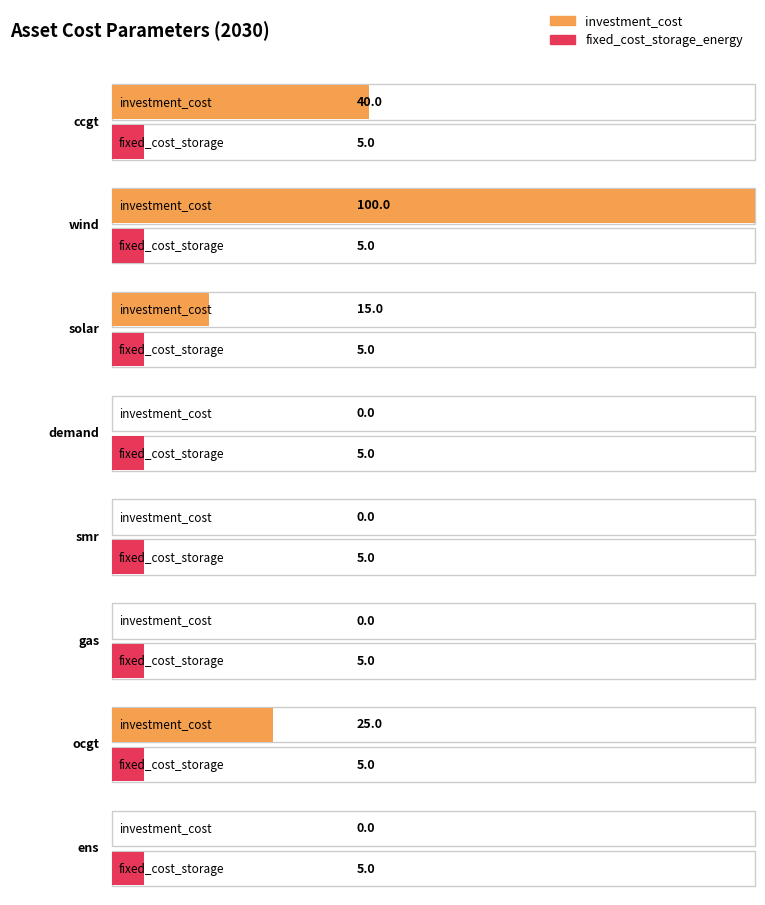

Reading left to right, what are all the values shown in this chart?

investment_cost: 40	100	15	0	0	0	25	0
fixed_cost_storage_energy: 5	5	5	5	5	5	5	5